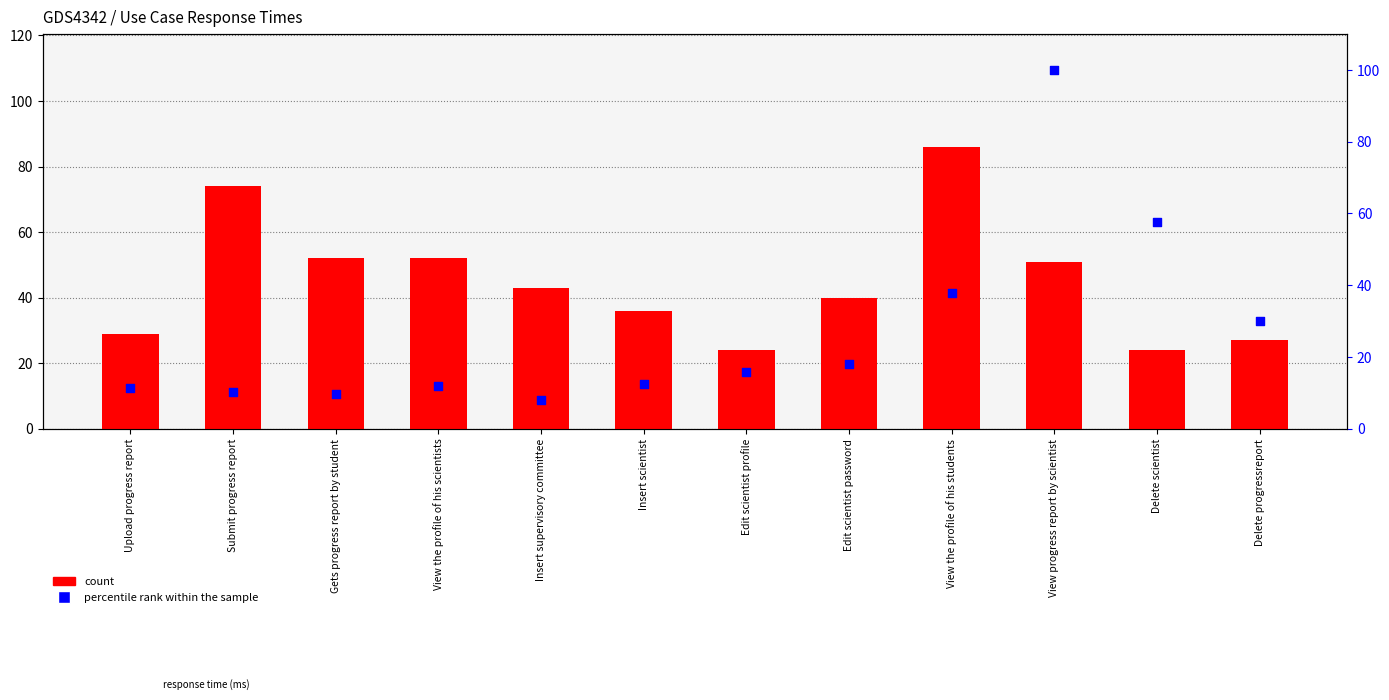

Which series has the widest spread of Y values?

percentile rank within the sample